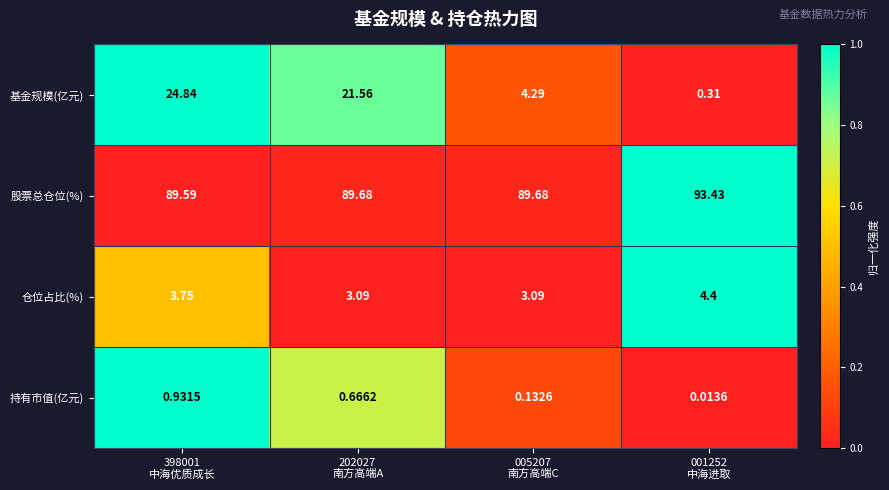

List the series in order of their peak value, lowest first.

持有市值(亿元), 仓位占比(%), 基金规模(亿元), 股票总仓位(%)